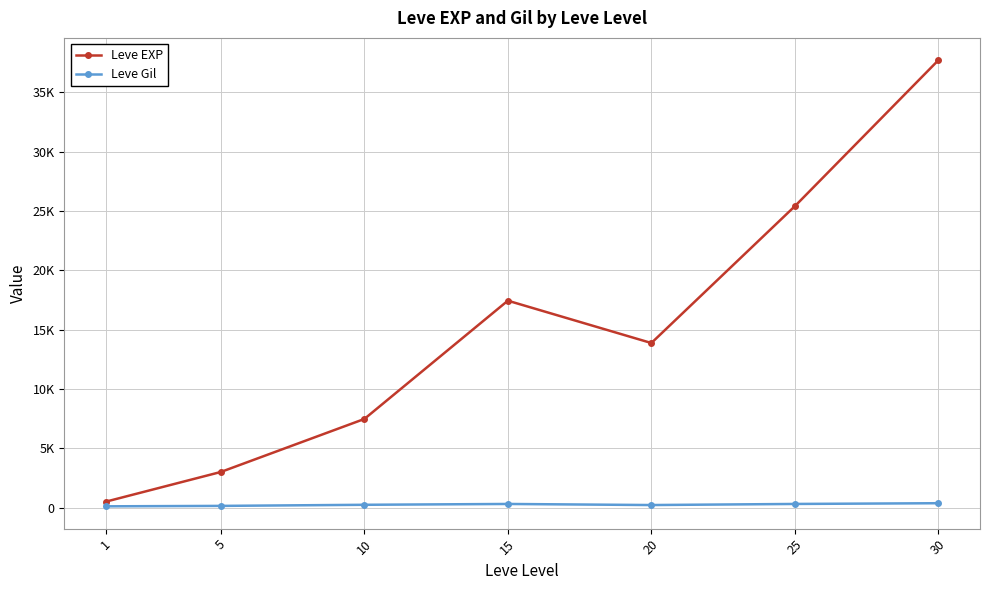

Where does the Leve Gil series first go above 242?

10